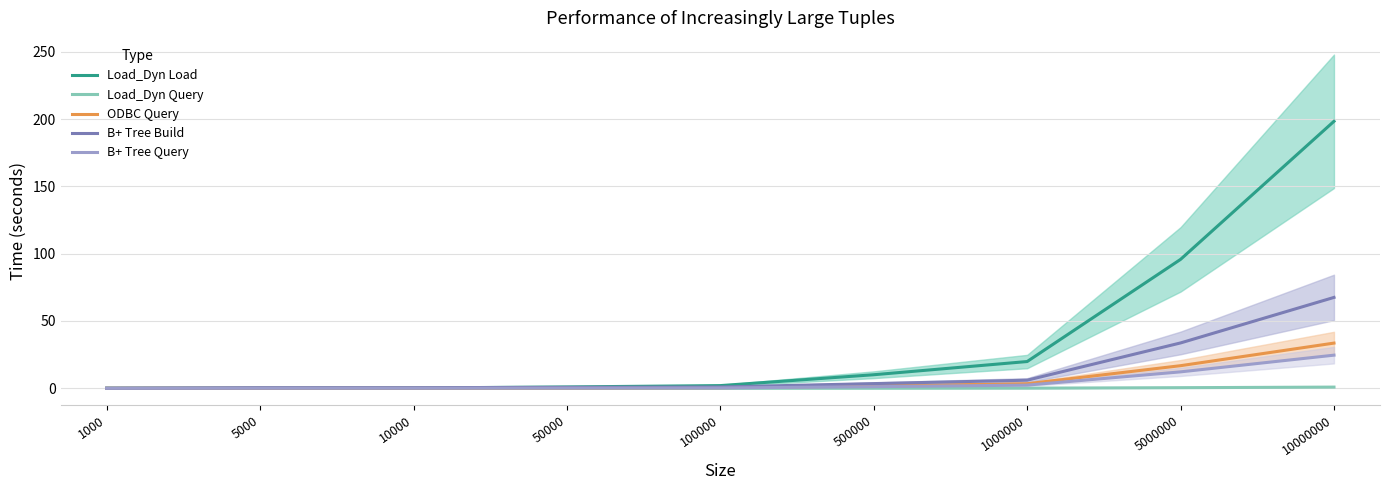

What value does the B+ Tree Build series have at 10000000?

67.5